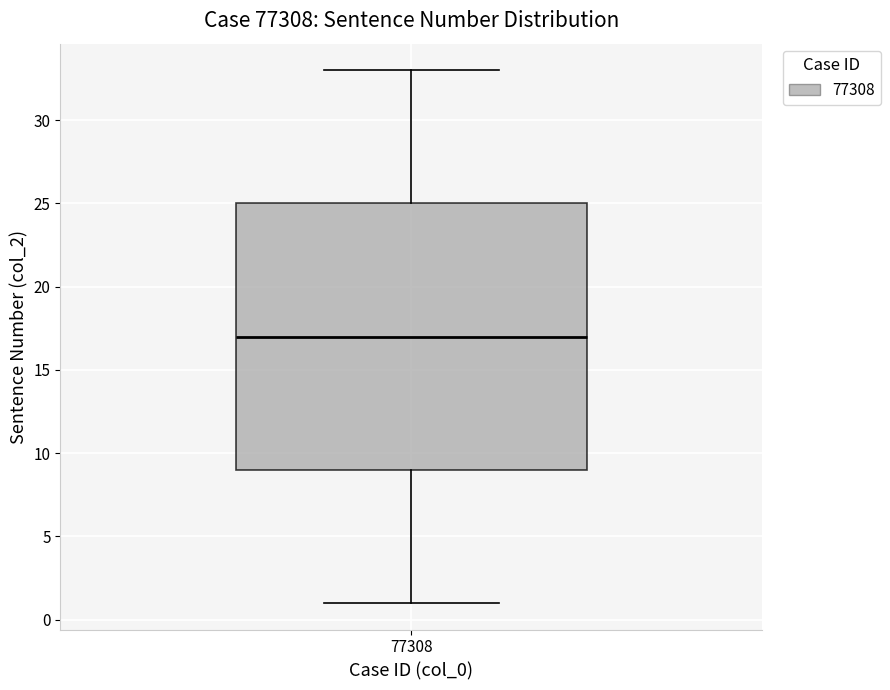

Read this box plot against the y-axis: the position of the median line, the range covered by the box, and the ends of both whiskers. The values are not printed on the chart, so give them approximately, as read against the axis.

median 17, box 9 to 25, whiskers 1 to 33